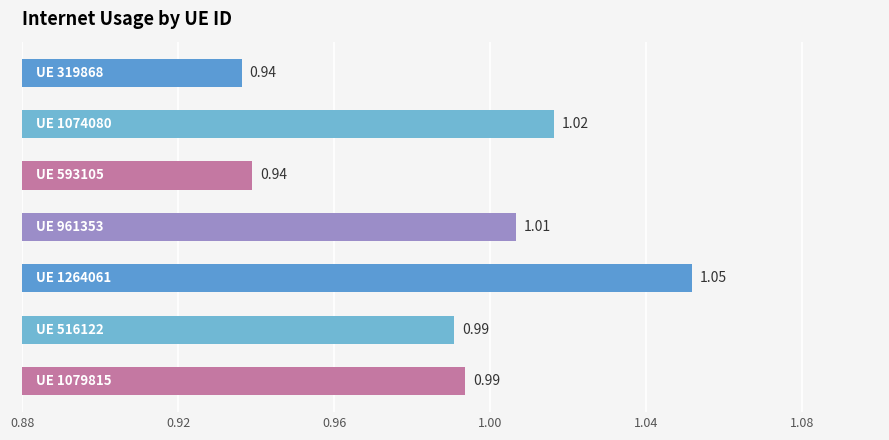

Does the chart contain stacked bars?

No